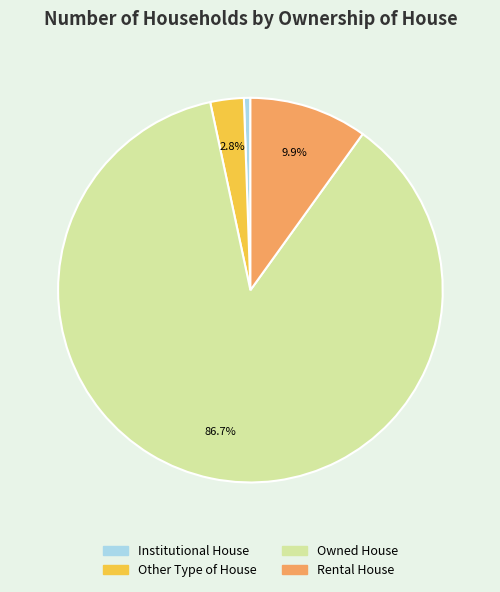

To the nearest percent, what percentage of the pie is Rental House?

10%